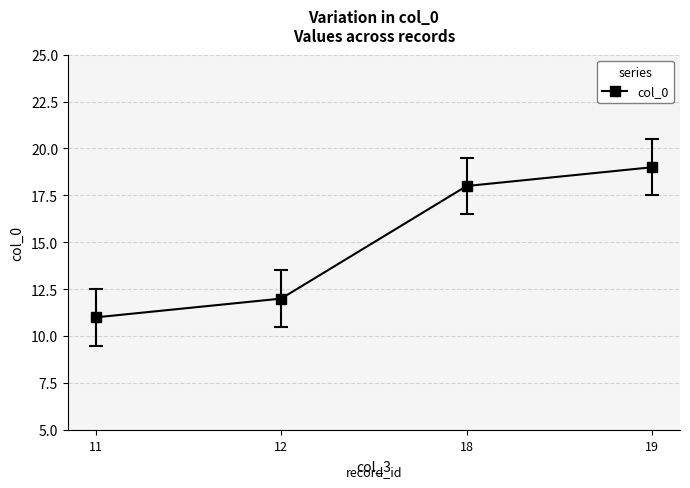

What is the greatest value displayed?

19